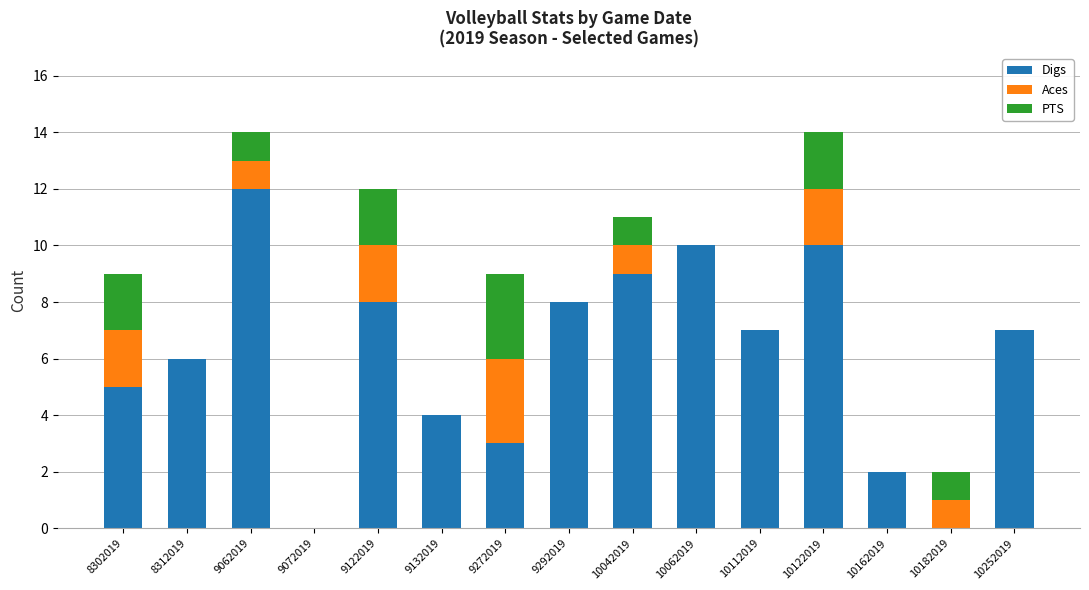

The Digs series shows 3 at 8312019. True or false?

False